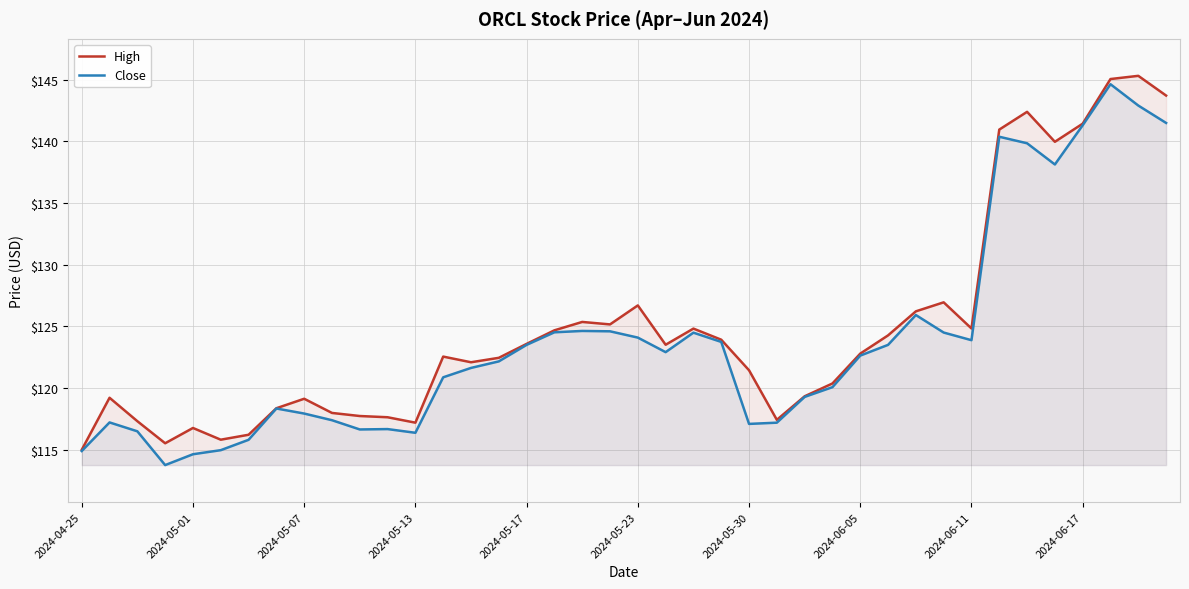

What are all the series names shown in the legend?

High, Close